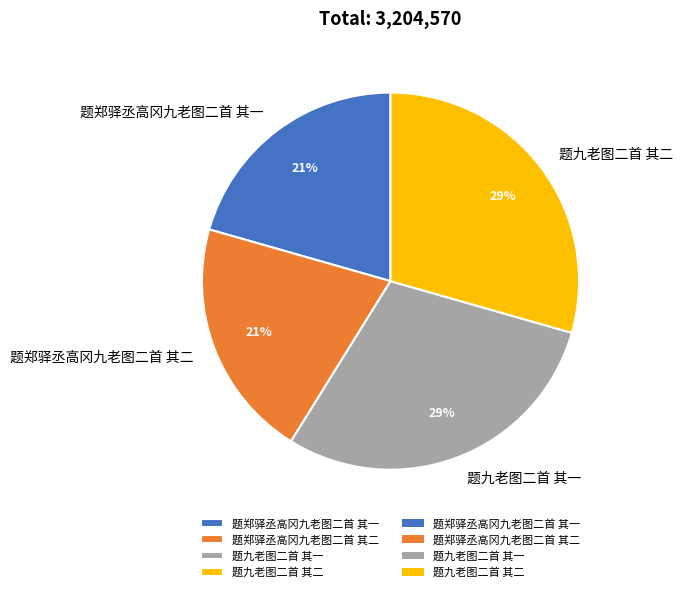

The 题郑驿丞高冈九老图二首 其二 slice represents 8% of the pie. True or false?

False